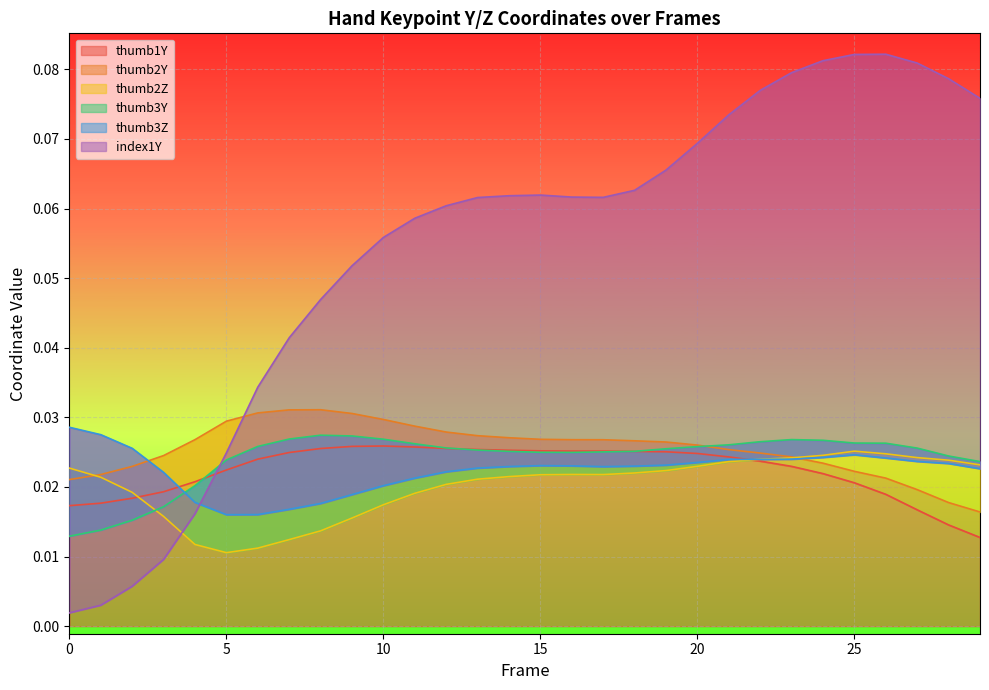

Between which two adjacent categories do index1Y and thumb3Y first intersect?

4 and 5